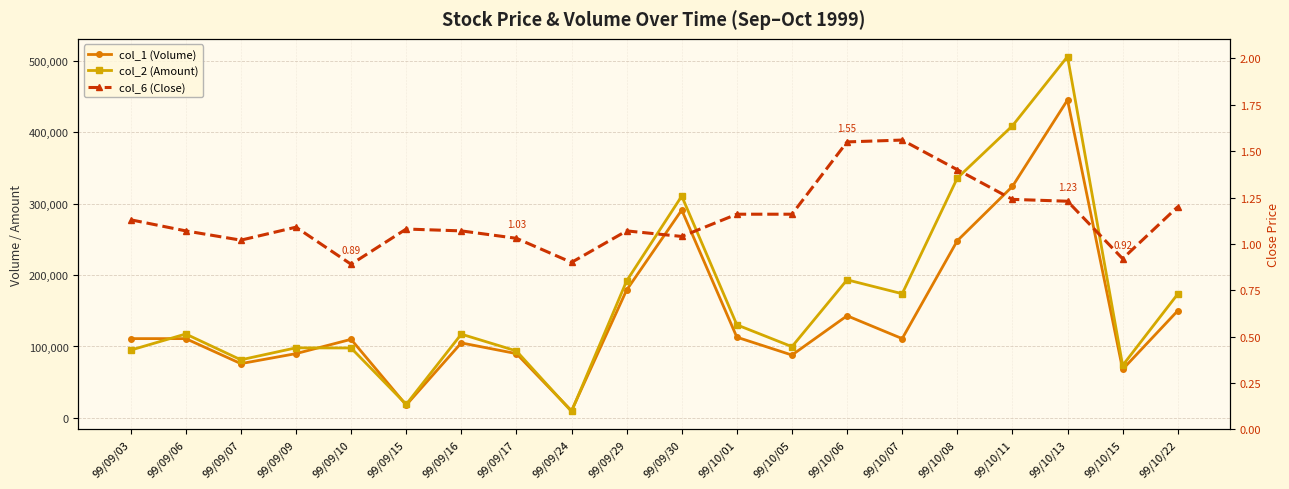

At which category does the chart reach its minimum across all series?

99/09/10